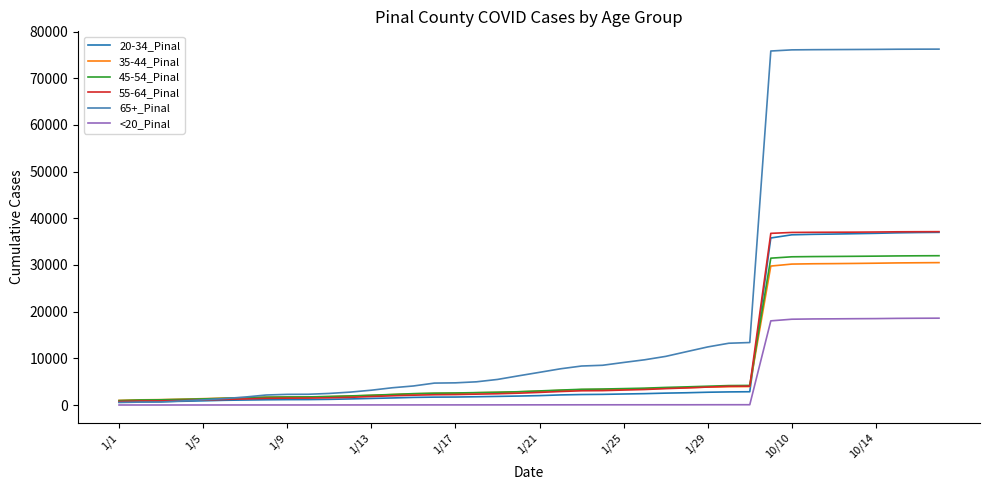

What is the greatest value displayed?

76234